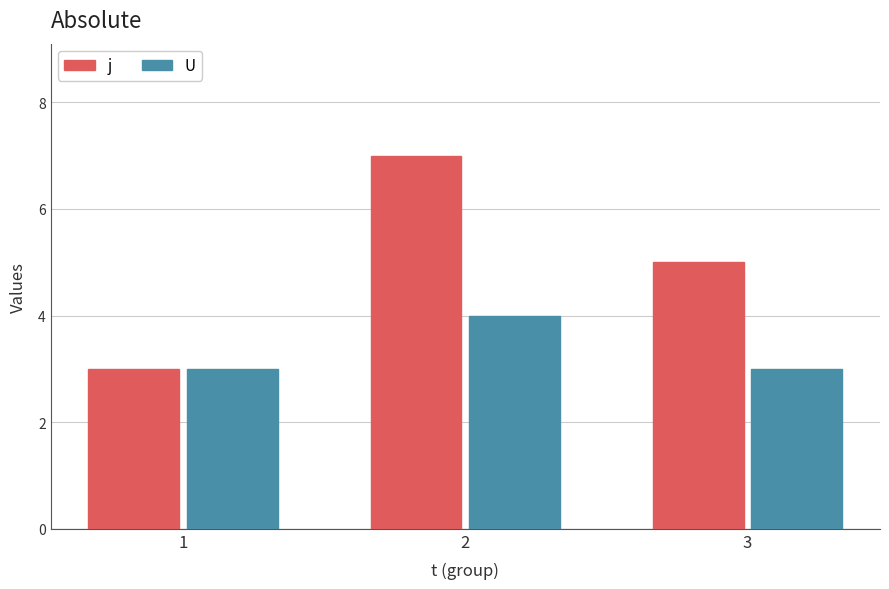

What is the value of the U bar at the 3rd from the left?

3